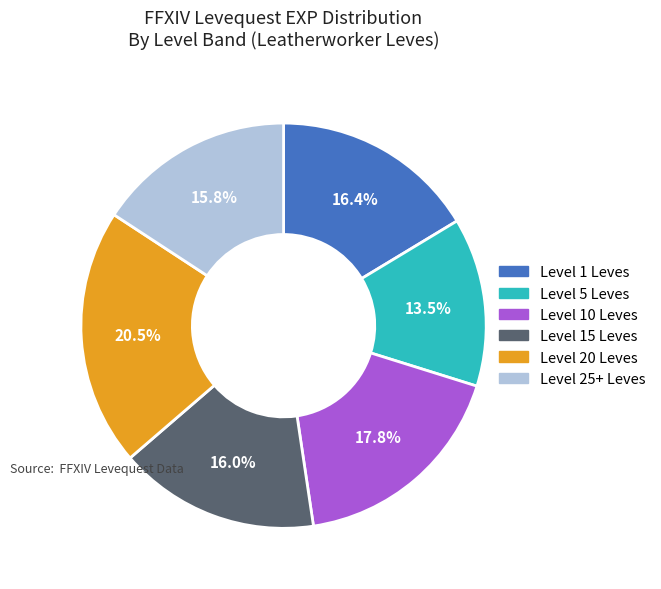

What percentage is NOT represented by Level 5 Leves?

86.5%